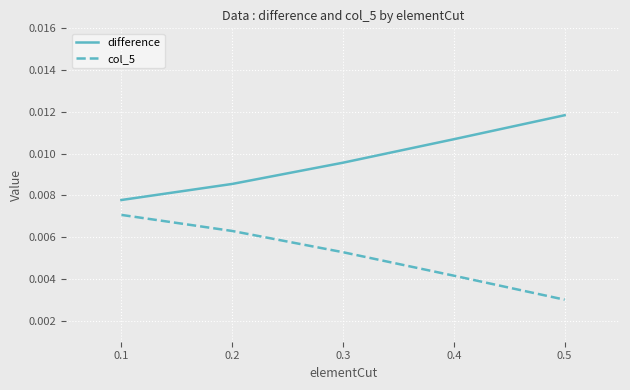

Which series has the largest total across all categories?

difference